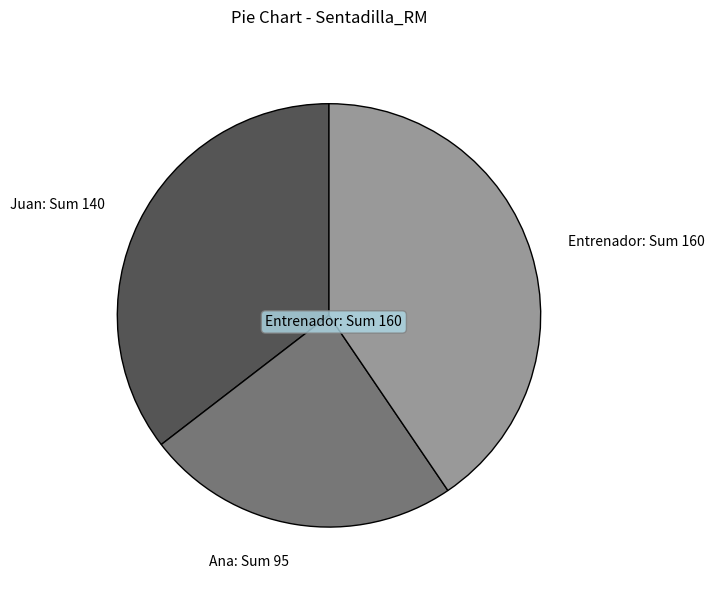

The Entrenador slice represents 41% of the pie. True or false?

True